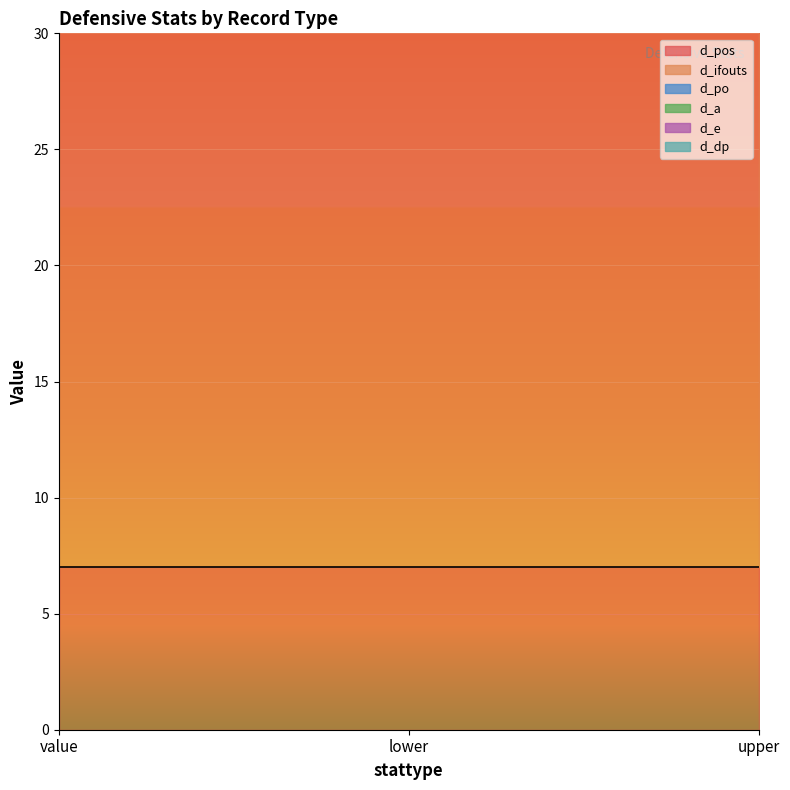

Which label corresponds to the smallest value in the chart?

value